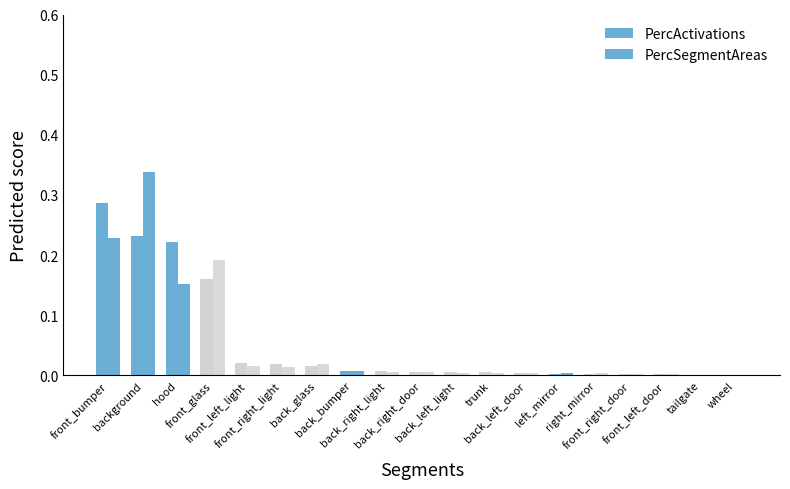

Are the bars grouped side by side (vs. stacked)?

Yes